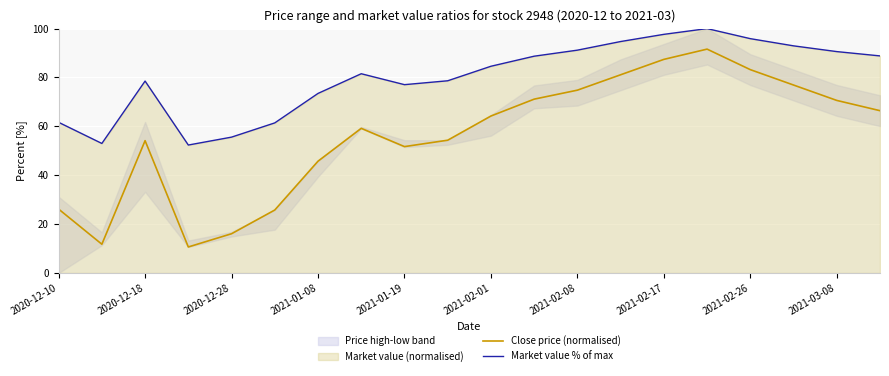

The Close price (normalised) series shows 54.1 at 2020-12-18. True or false?

True